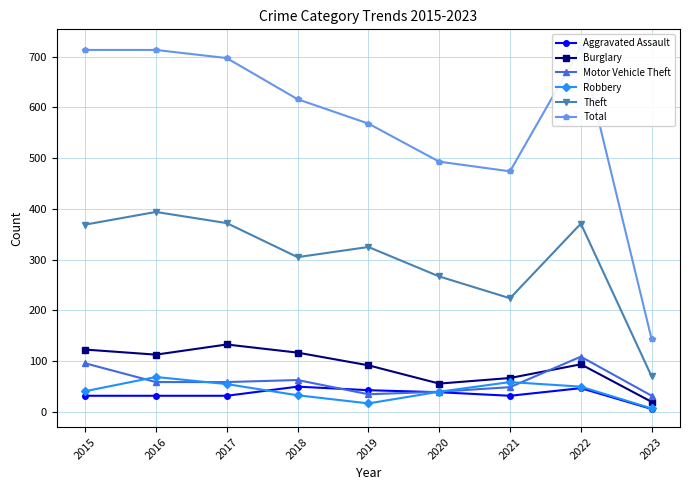

At which category does Total reach its first local peak?

2022